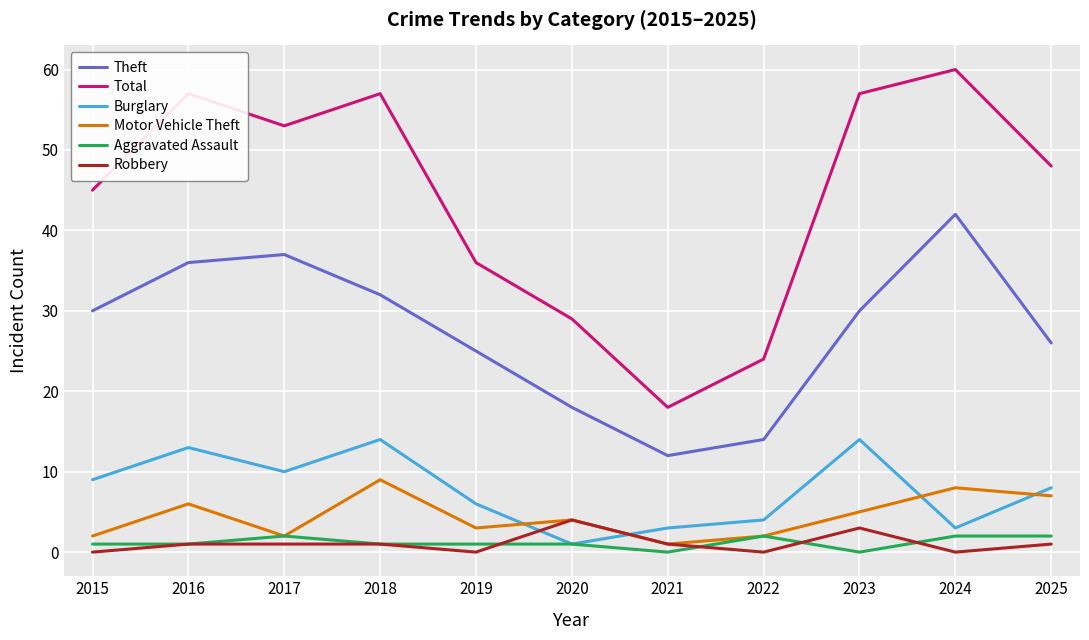

What are all the series names shown in the legend?

Theft, Total, Burglary, Motor Vehicle Theft, Aggravated Assault, Robbery